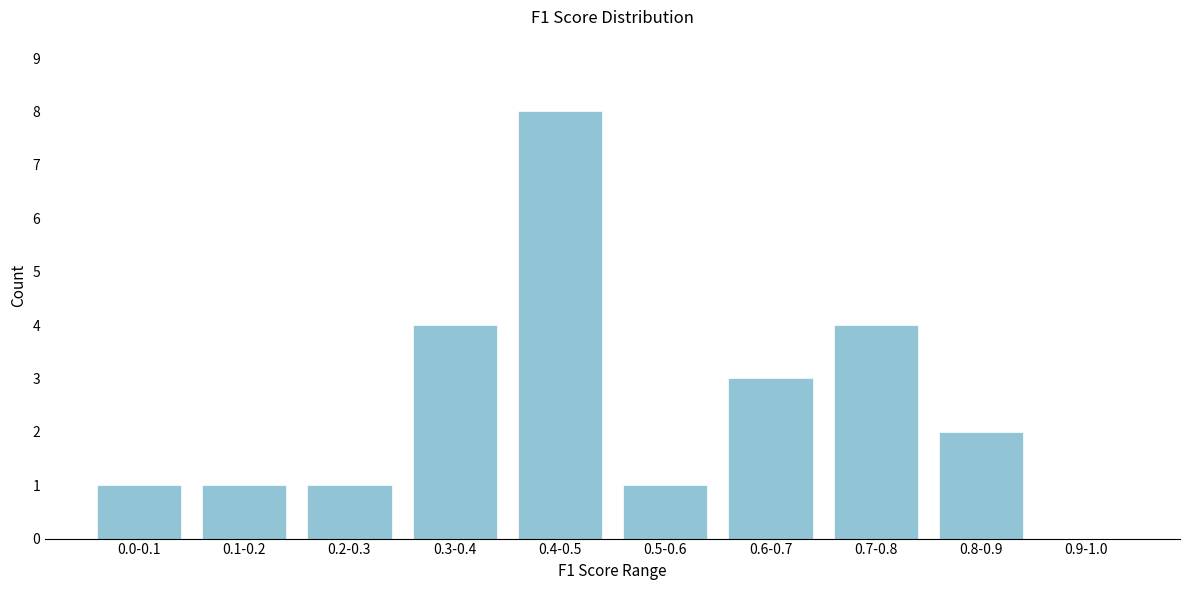

Reading left to right, transcribe all the data shown in this chart.

0.0-0.1=1	0.1-0.2=1	0.2-0.3=1	0.3-0.4=4	0.4-0.5=8	0.5-0.6=1	0.6-0.7=3	0.7-0.8=4	0.8-0.9=2	0.9-1.0=0